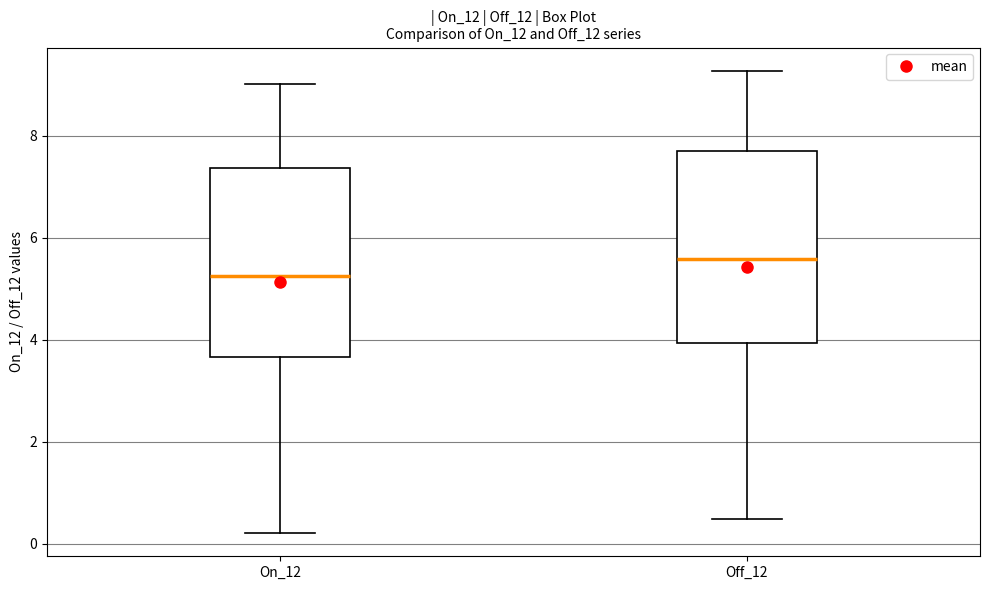

Reading left to right, transcribe this box plot: for each box, give where its median line is, the range the box spans, and where its two whiskers end, as read against the y-axis. The values are not printed on the chart, so give them approximately, as read against the axis.

On_12: median 5.2, box 3.6 to 7.4, whiskers 0.2 to 9.0
Off_12: median 5.6, box 4.0 to 7.8, whiskers 0.4 to 9.2